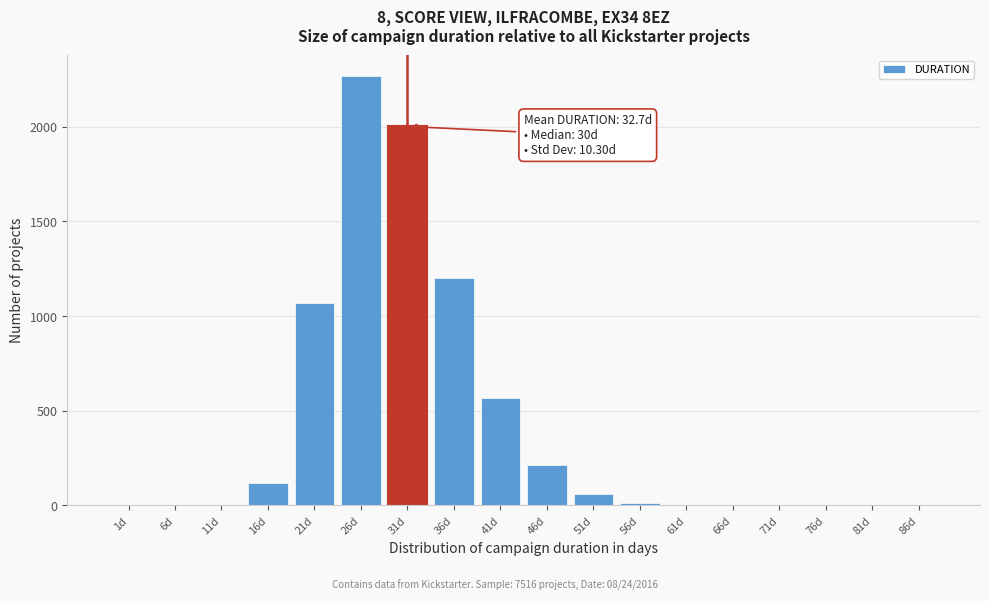

What is the sum of all values?

7517